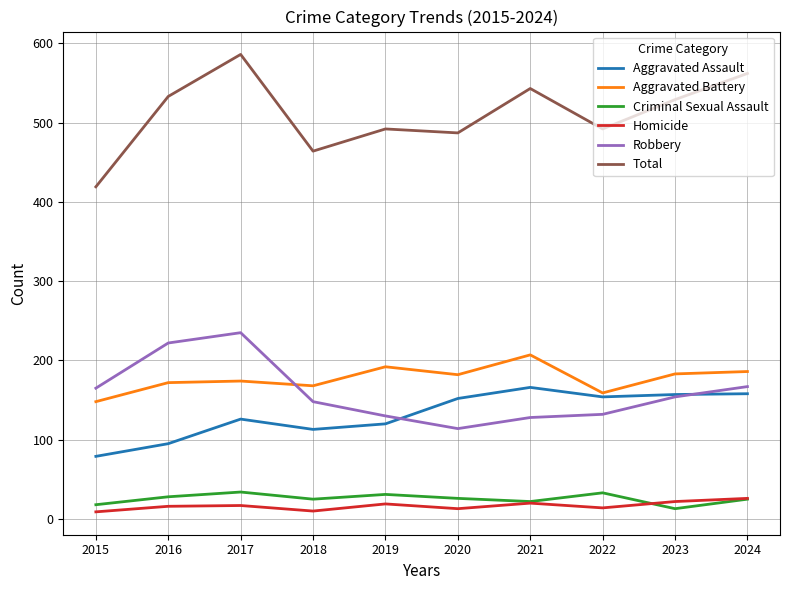

What is the sum of the Total values at 2017 and 2016?

1119